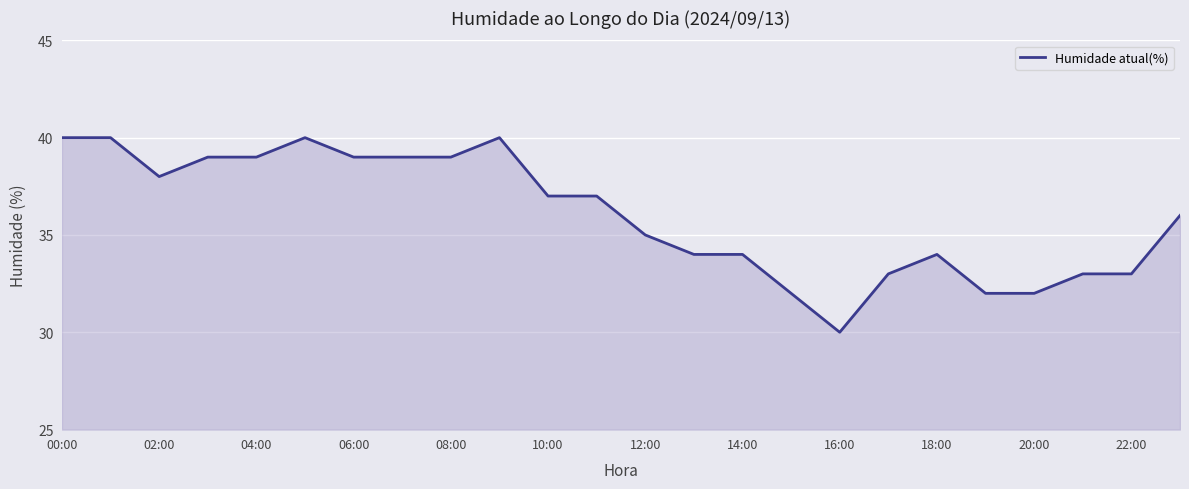

What is the smallest value displayed?

30